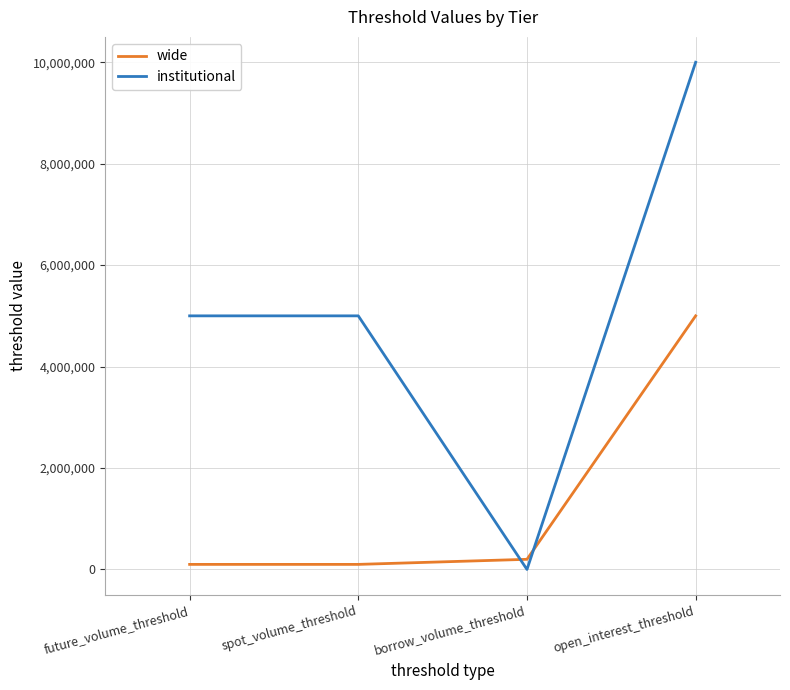

How many values in the institutional series are below 5000000?

1